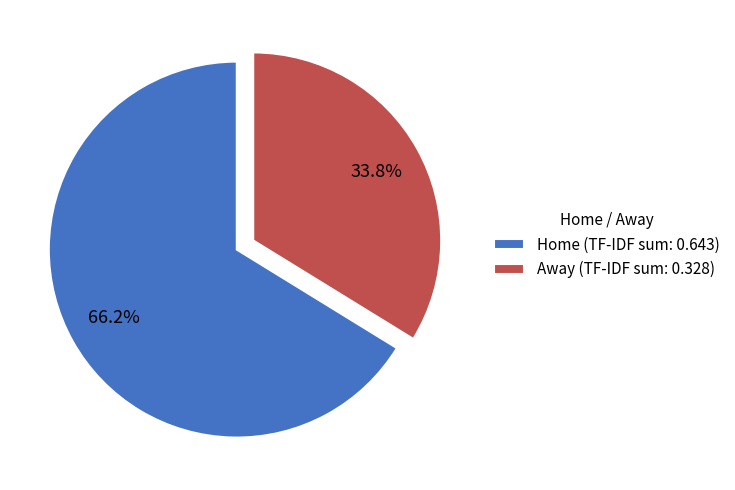

What percentage is the Home slice, to the nearest percent?

66%